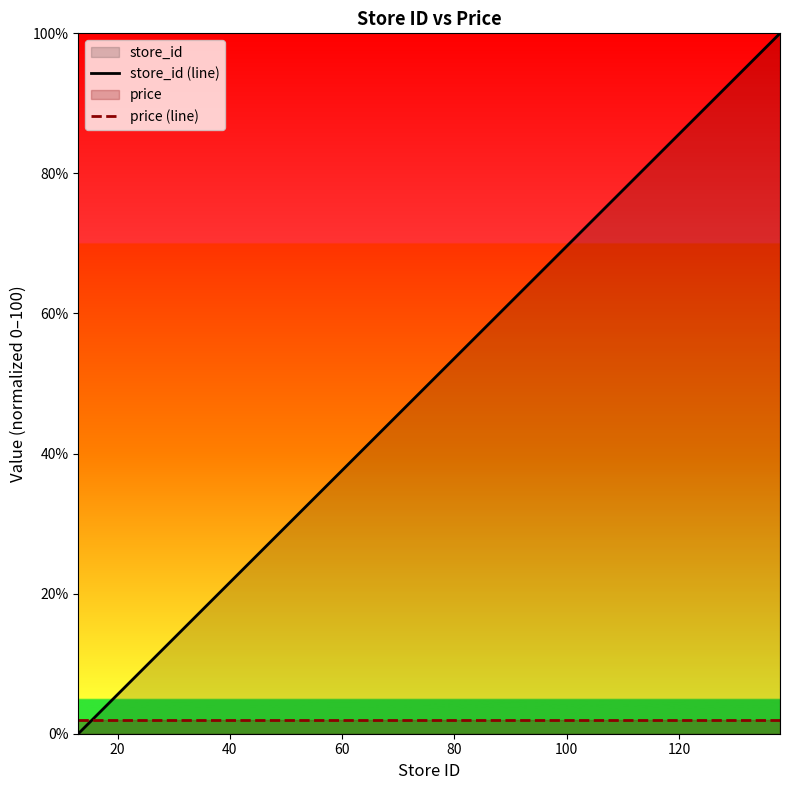

What is the lowest value of the price (line) series?

2.0